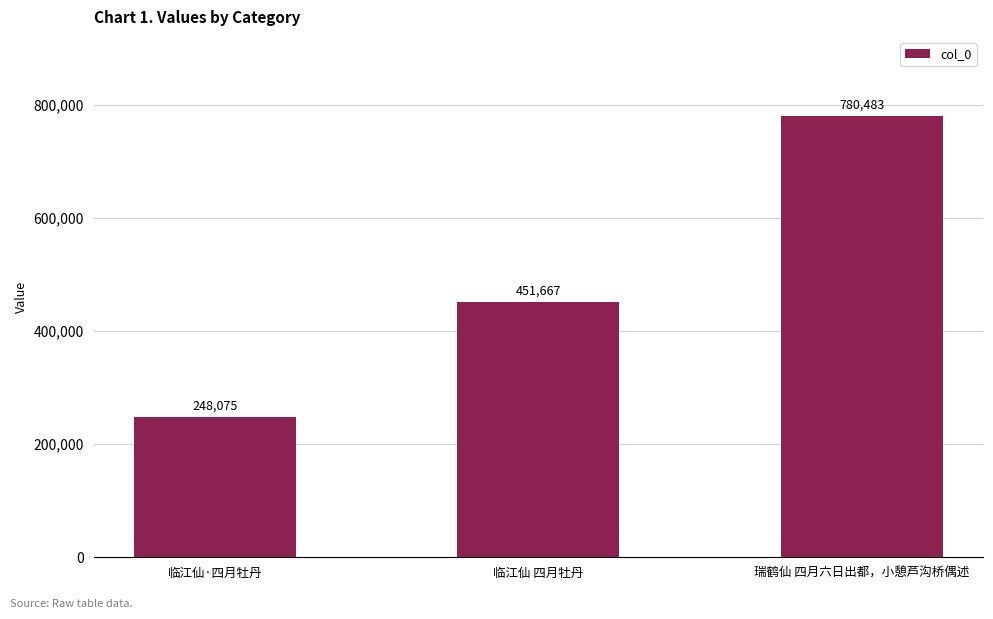

How many data points are less than 451667?

1